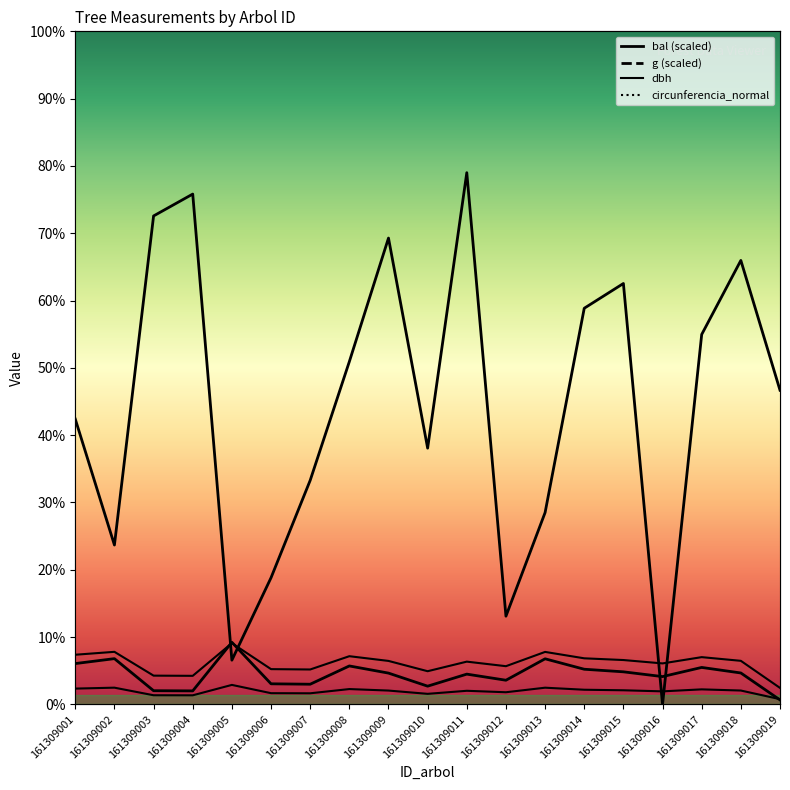

Which series changed the most between 161309002 and 161309005?

bal